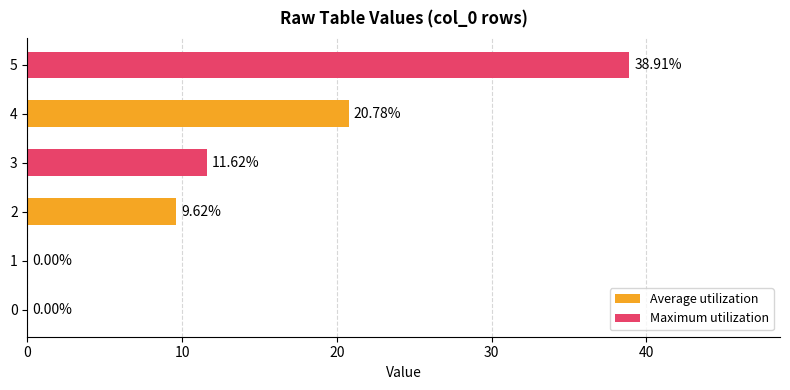

Count the number of data series in this chart.

2